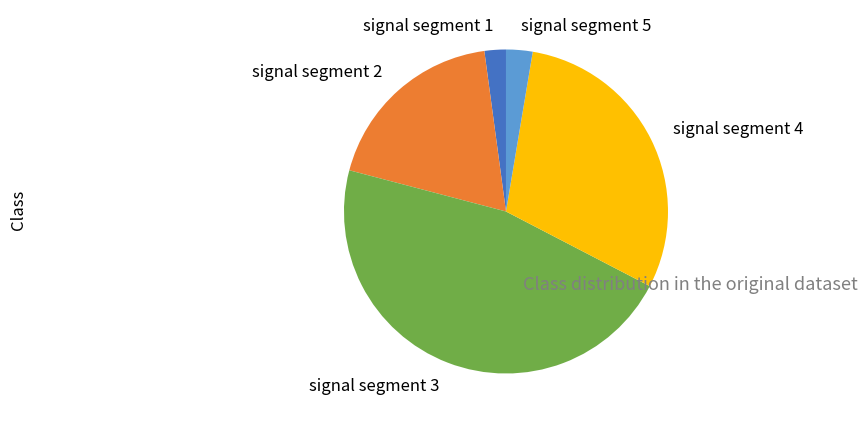

Rank the categories by value from highest to lowest.

signal segment 3, signal segment 4, signal segment 2, signal segment 5, signal segment 1